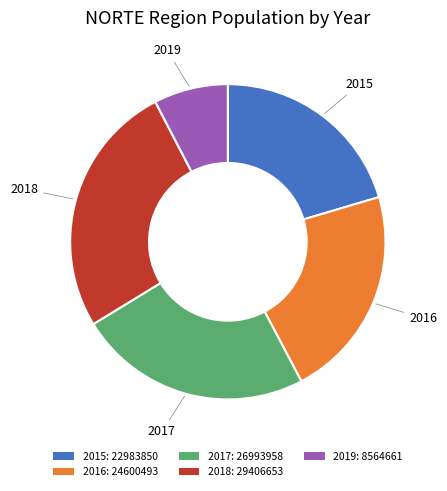

True or false: 2018 accounts for 19% of the total.

False